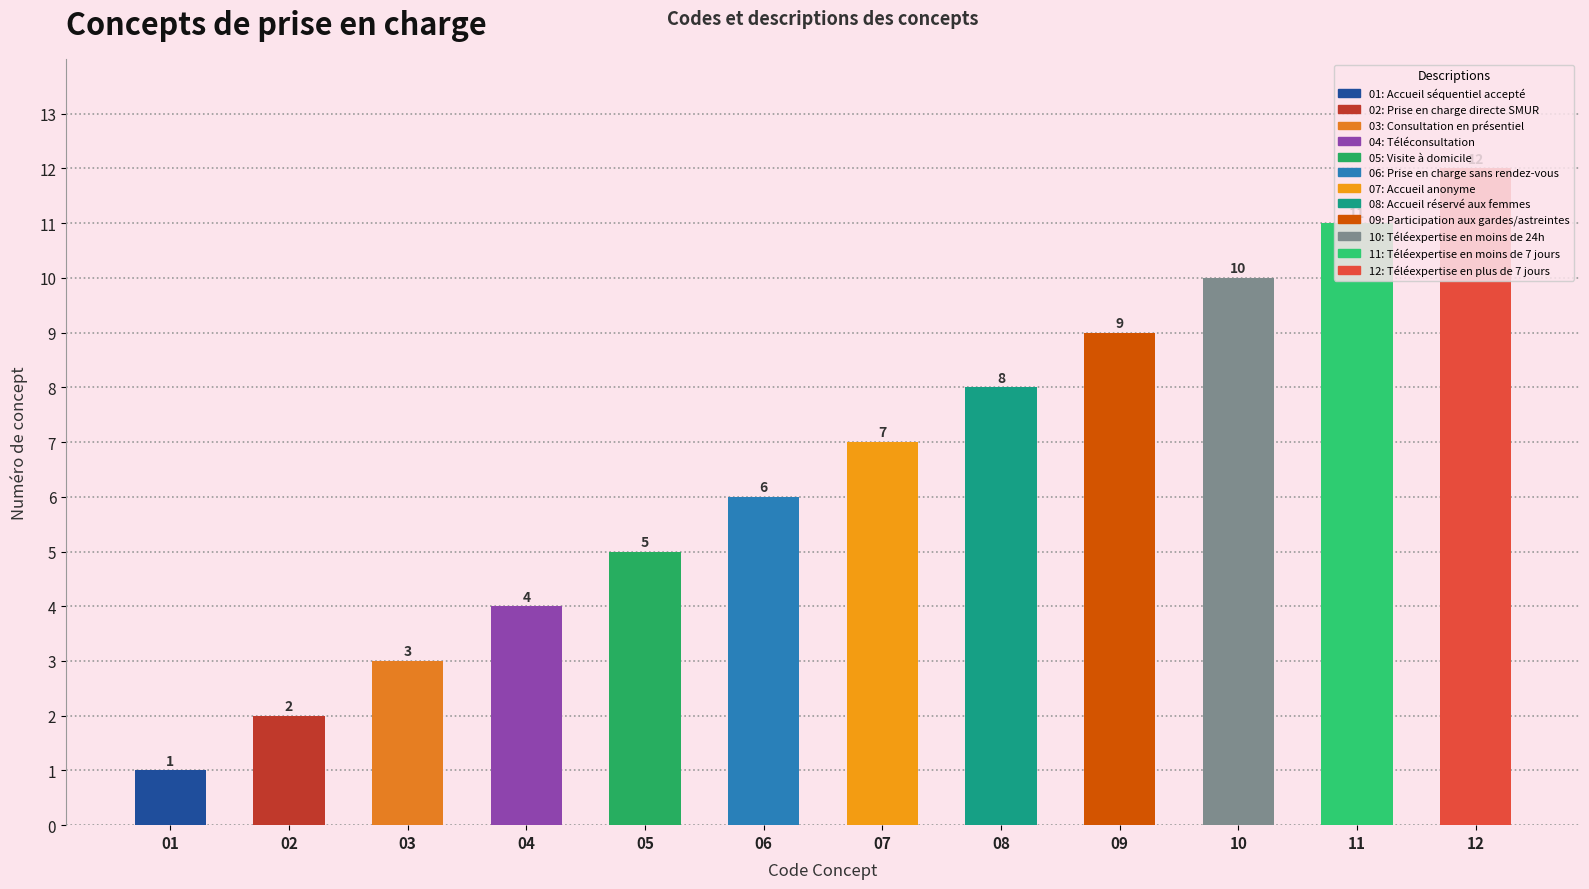

What is the label of the 5th bar from the right?

Accueil réservé aux femmes